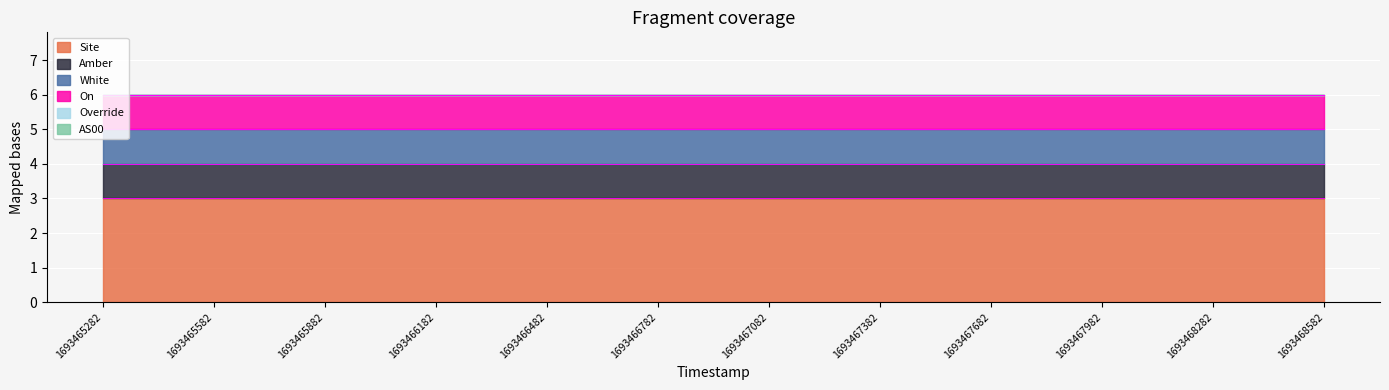

True or false: Override and On cross at least once.

False